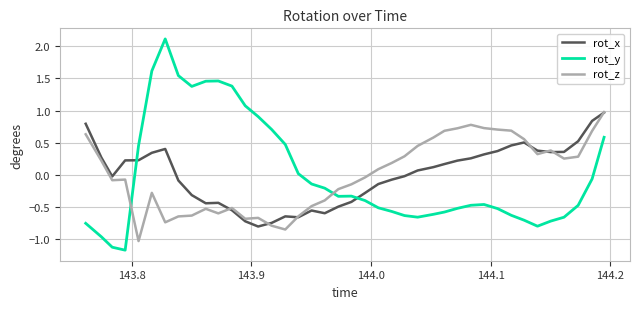

How many values in rot_z are below zero?

20